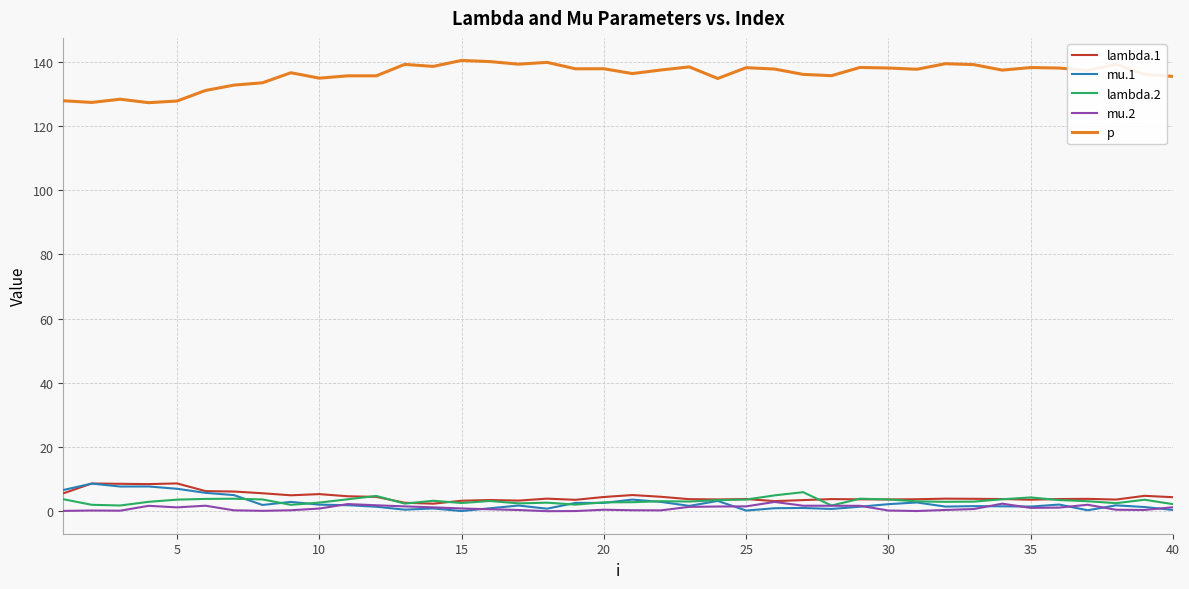

What is the sum of all p values?

5438.4